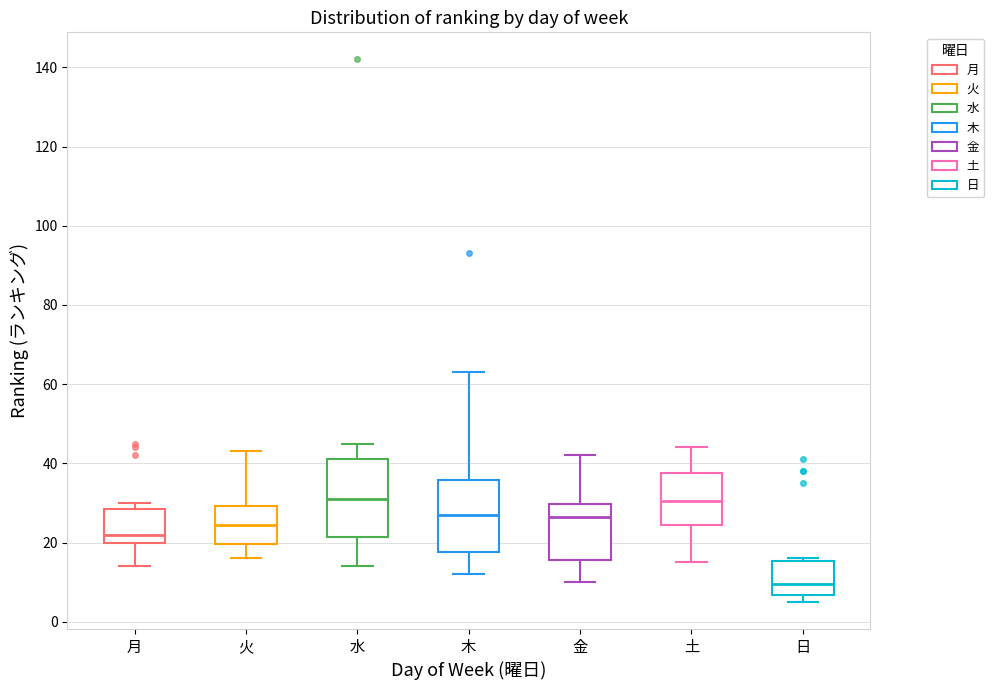

Which box has the lowest median line?

日